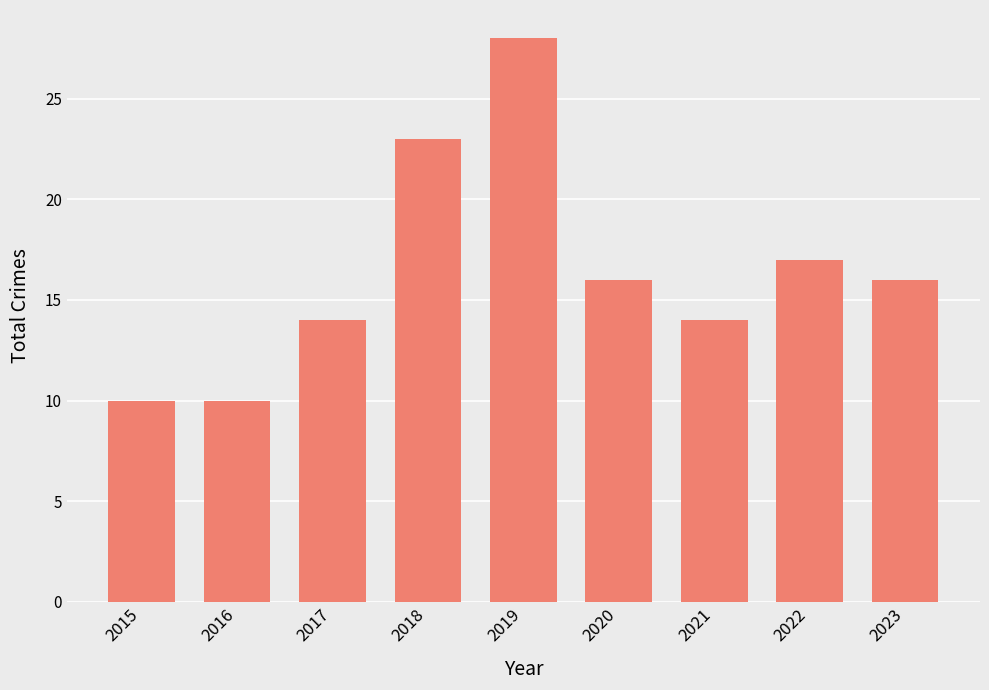

Does the chart contain any negative values?

No